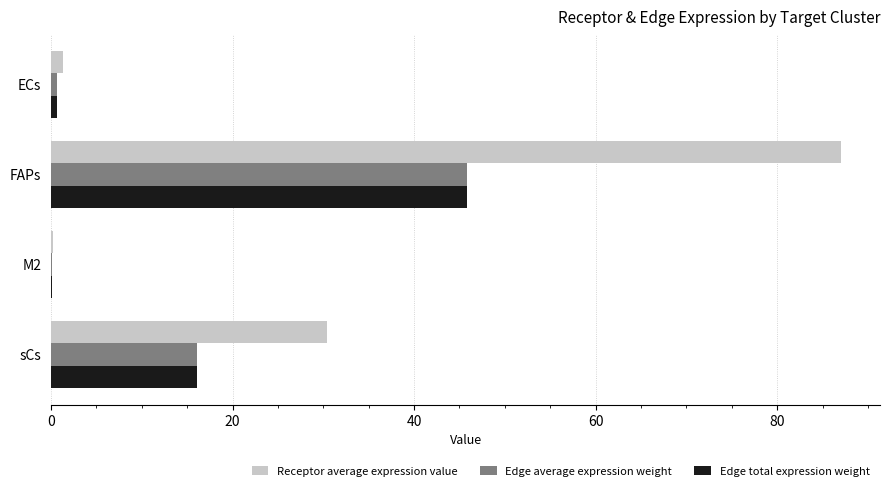

What is the total value across all series at FAPs?

178.7